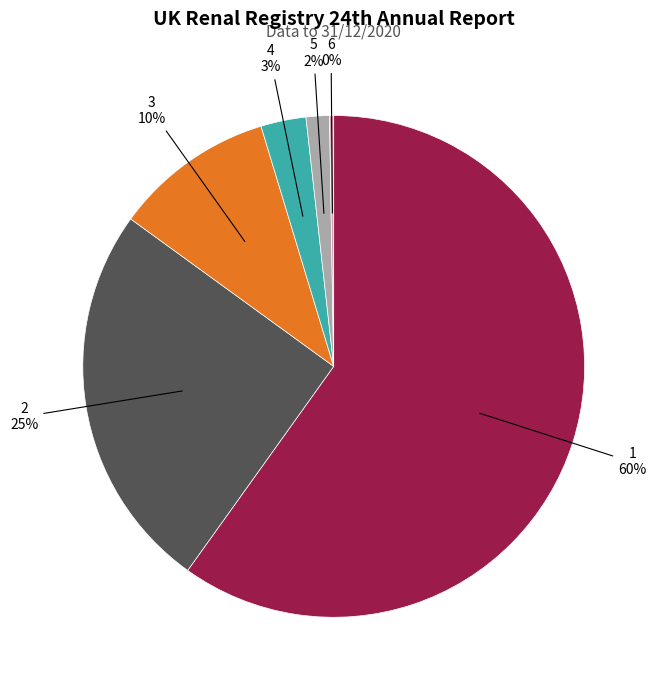

To the nearest percent, what is the average slice percentage?

17%